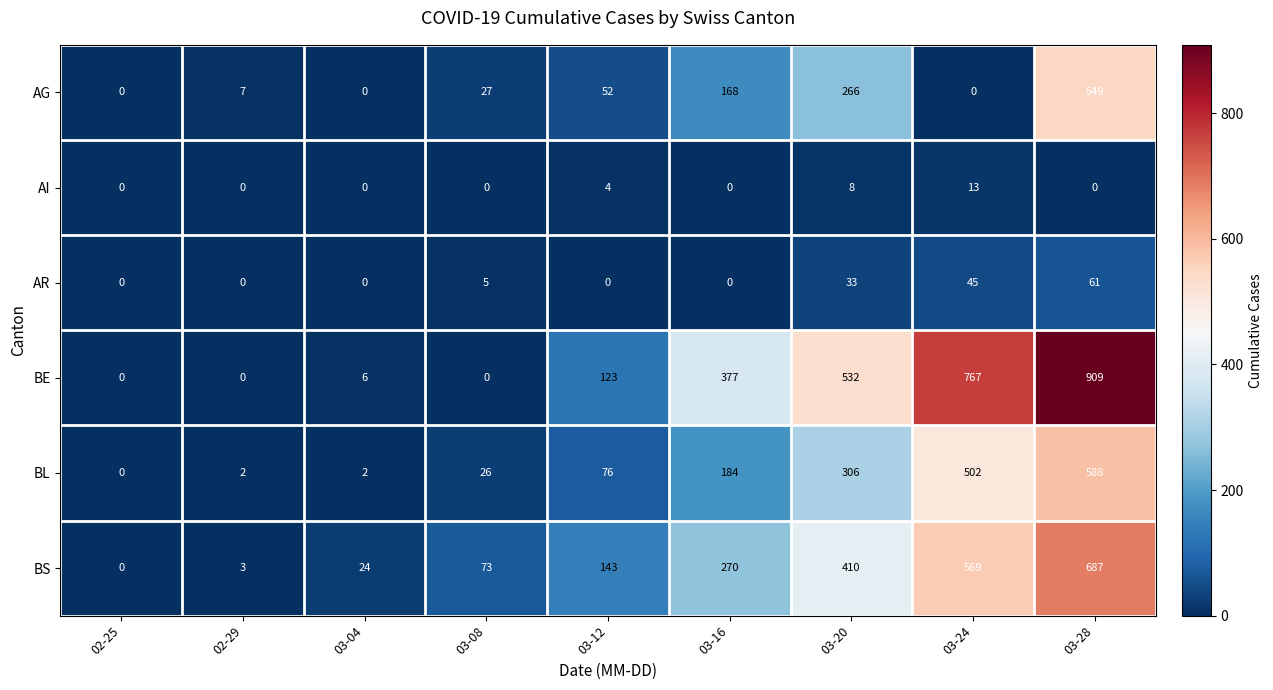

Which series changed the most between 02-25 and 03-08?

BS